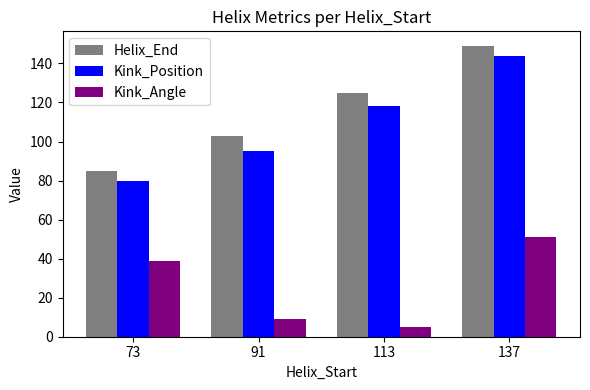

What is the difference between the highest and lowest values at 137?

97.7